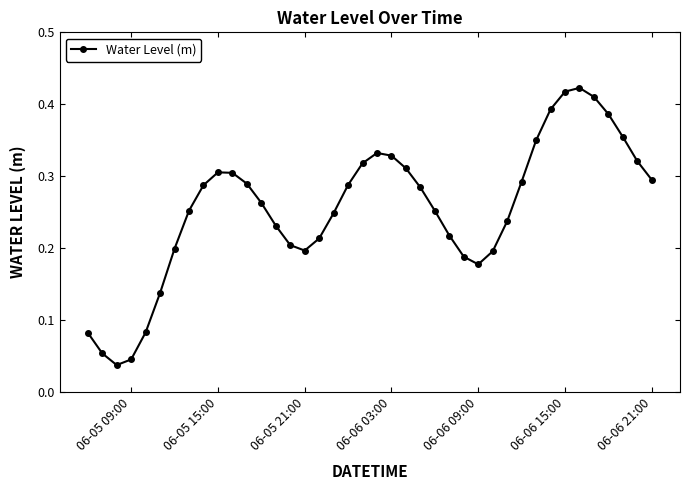

What is the sum of all values?

10.2